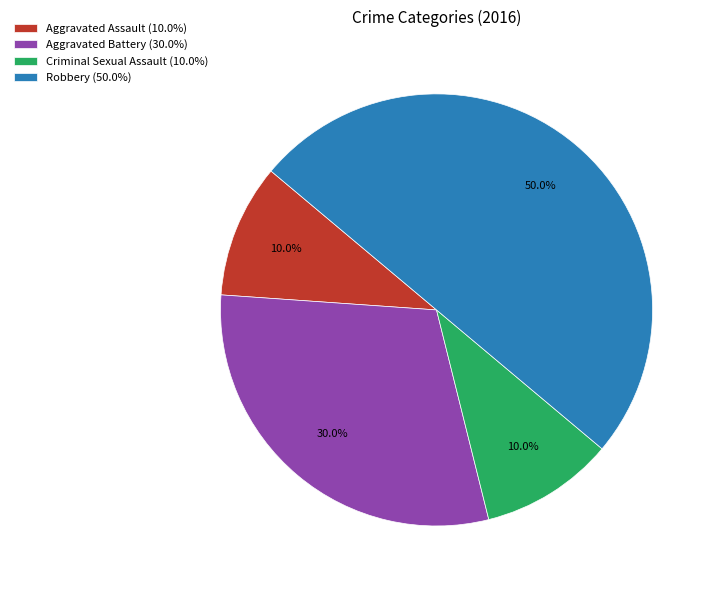

To the nearest percent, what portion does Aggravated Battery represent?

30%